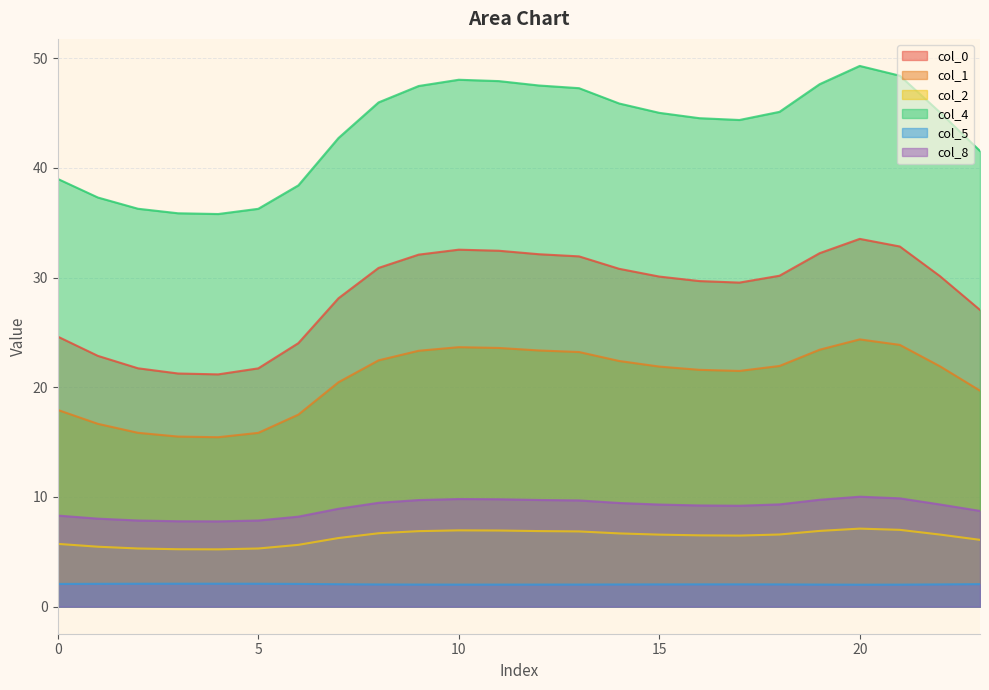

What is the minimum value for 5?

2.0